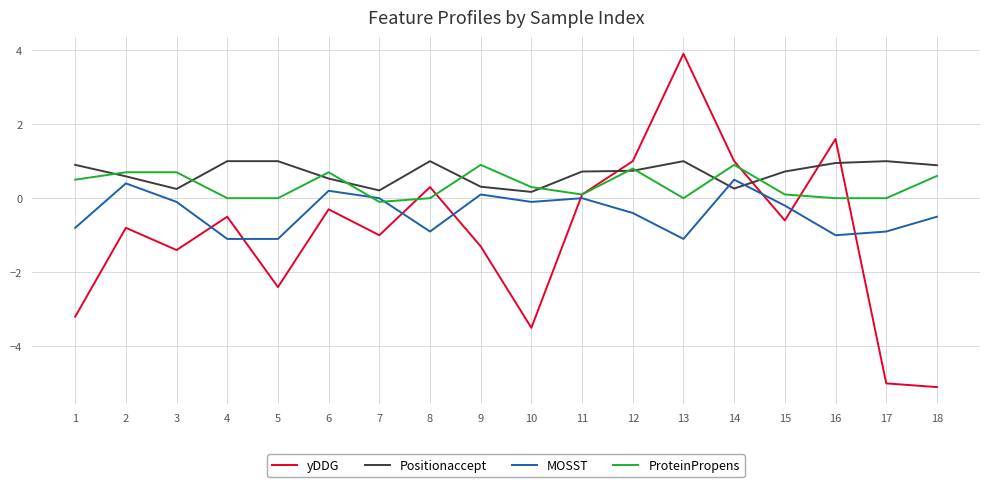

At 16, list the series in order from largest to smallest.

yDDG, Positionaccept, ProteinPropens, MOSST